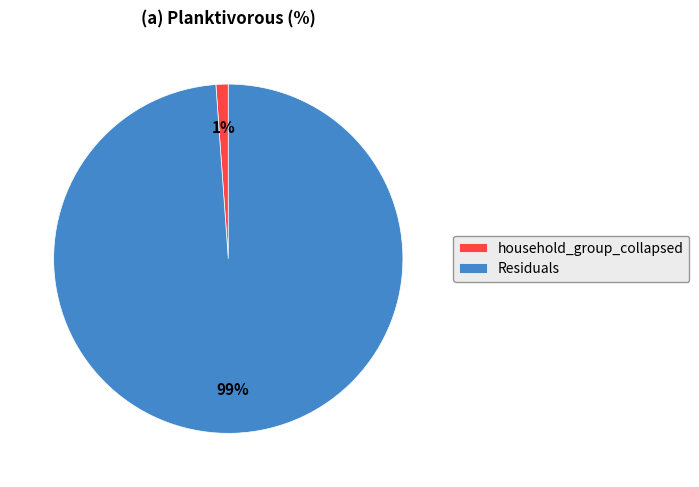

Which slice is the largest?

Residuals